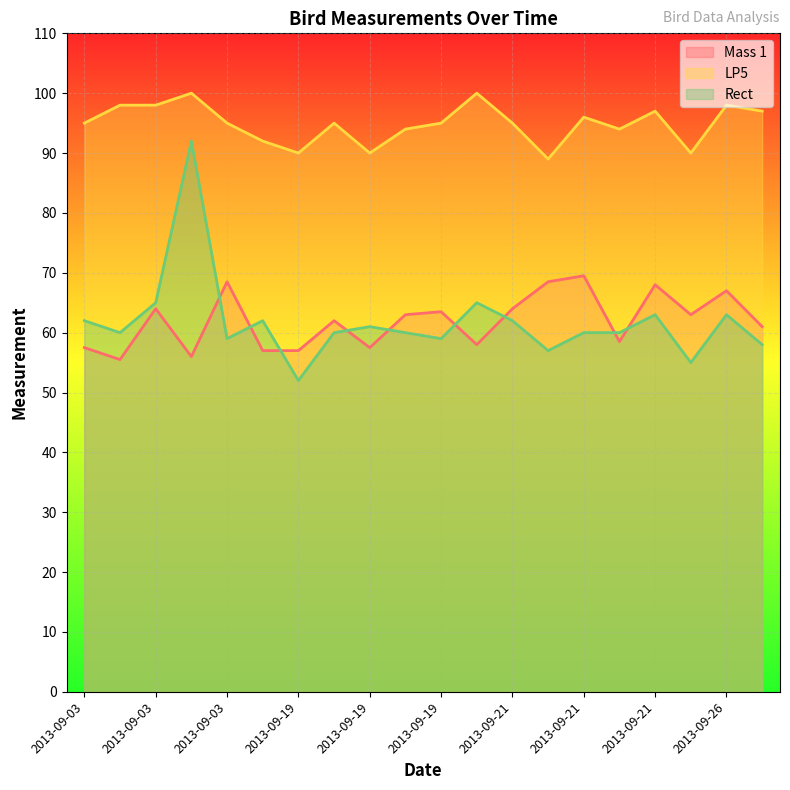

Rank the series by their maximum value, from lowest to highest.

Mass 1, Rect, LP5